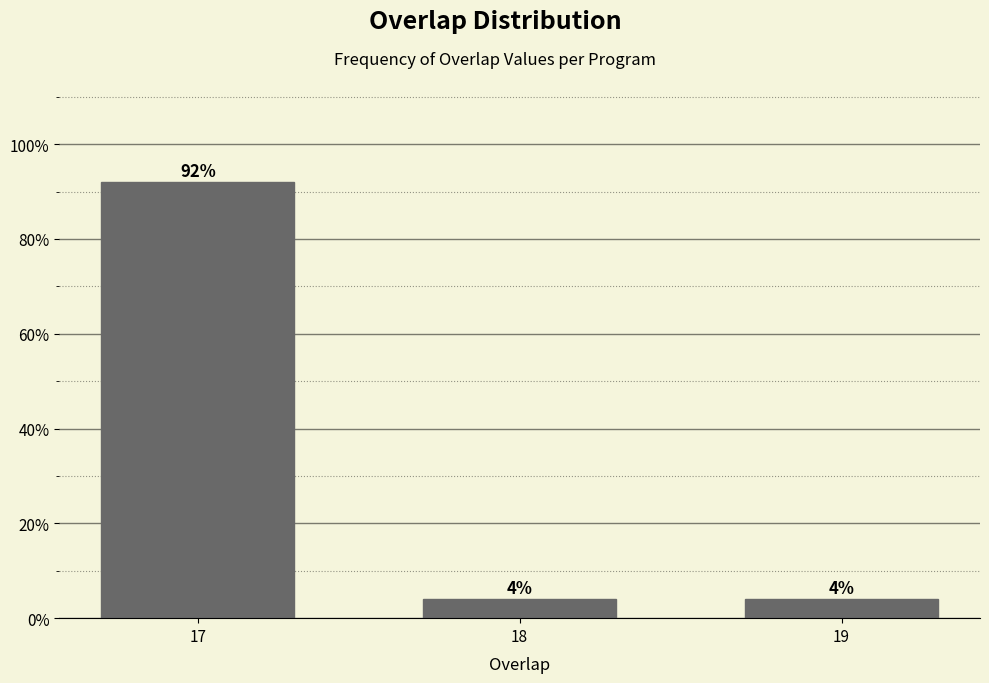

Reading left to right, what are all the values shown in this chart?

17=92	18=4	19=4